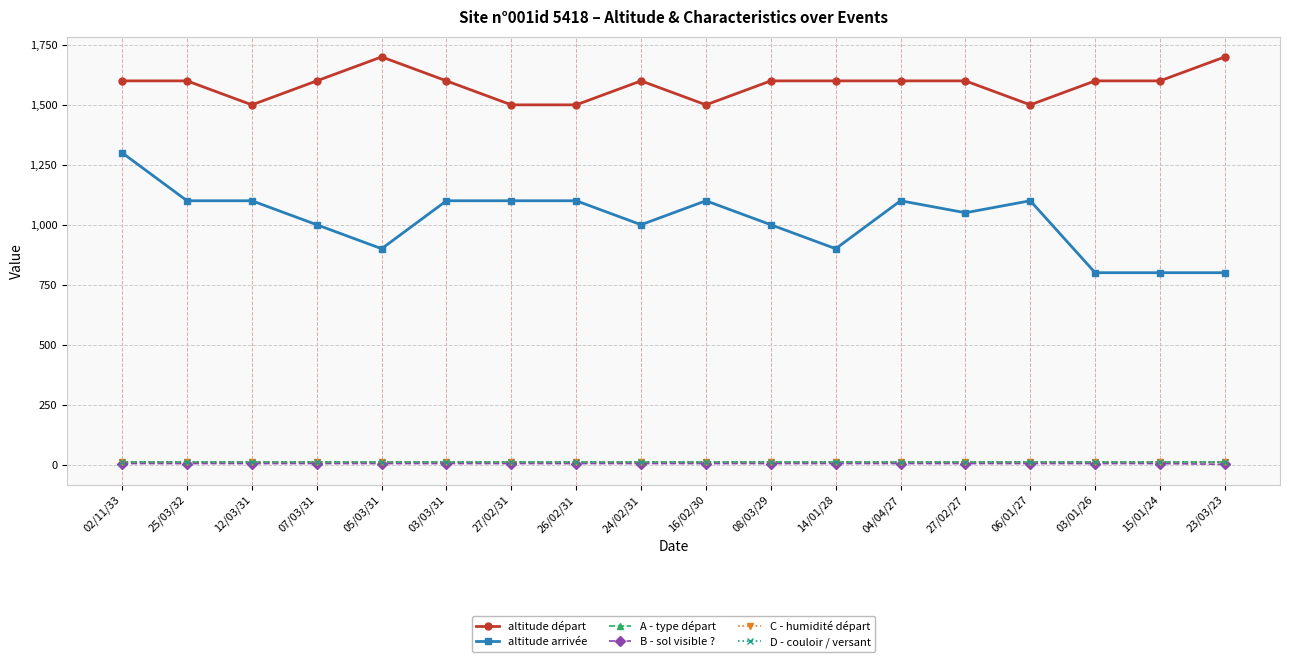

Does the chart have visible grid lines?

Yes